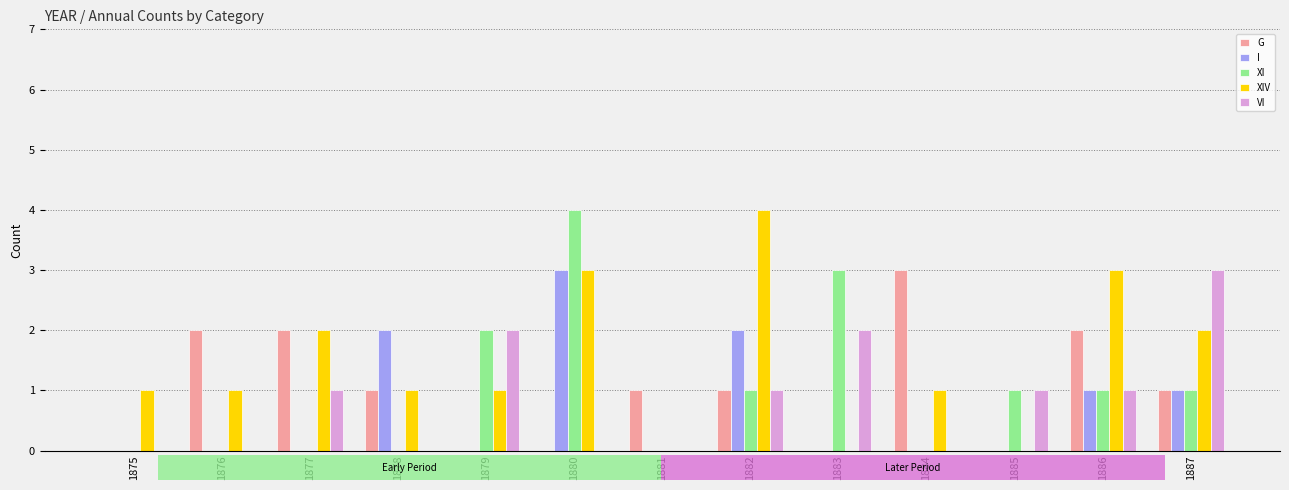

True or false: XI has a value of -2 at 1876.

False